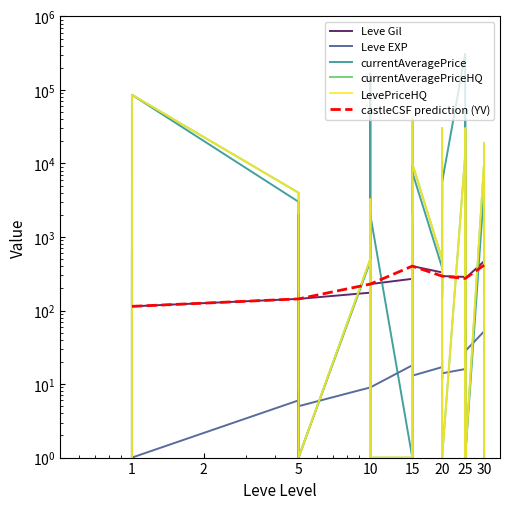

Where is the first local minimum for currentAveragePrice?

1